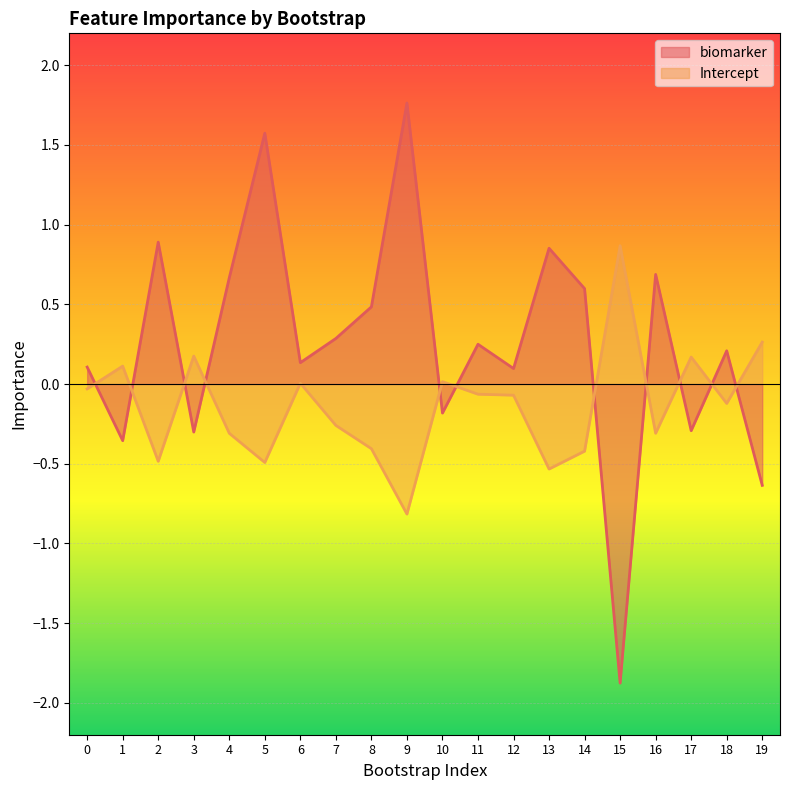

What is the greatest value displayed?

1.8